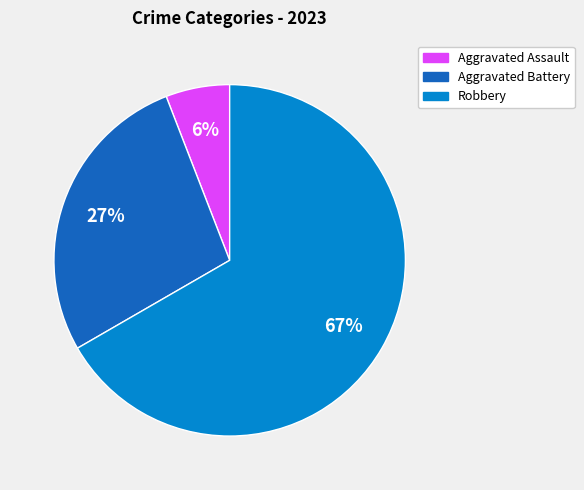

True or false: Aggravated Battery accounts for 41% of the total.

False